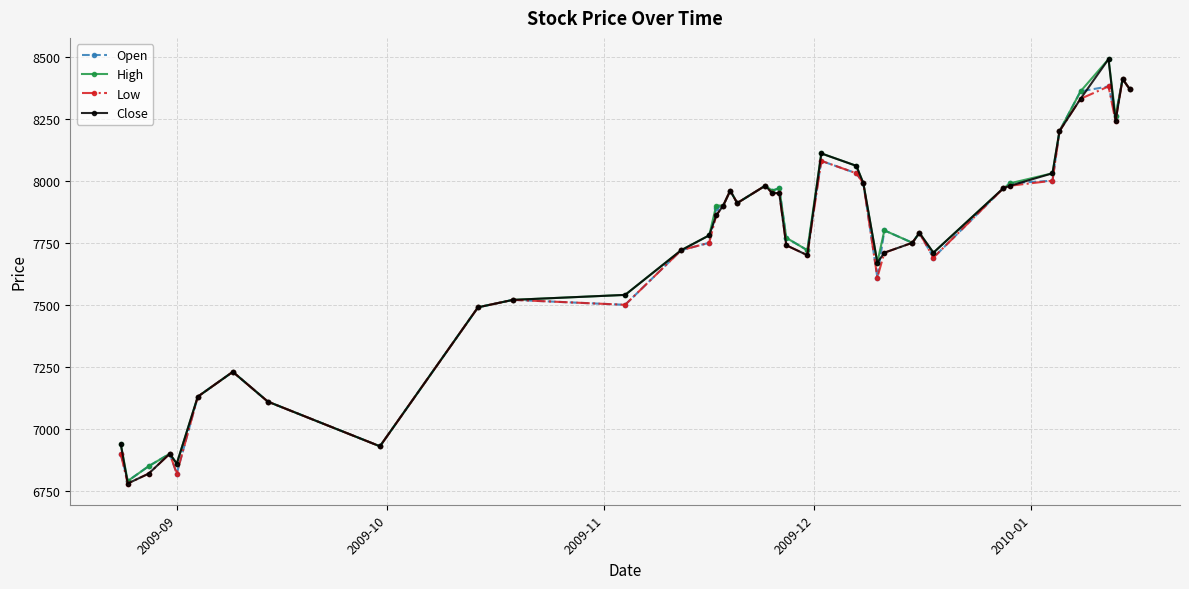

What is the minimum value for Open?

6790